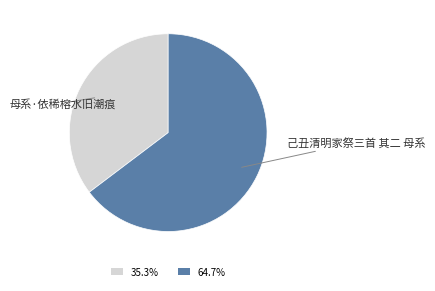

Is there a majority slice in this chart?

Yes